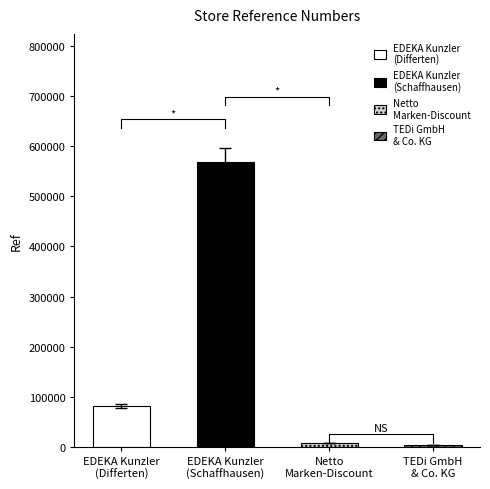

Reading left to right, transcribe all the data shown in this chart.

EDEKA Kunzler
(Differten)=82783	EDEKA Kunzler
(Schaffhausen)=567803	Netto
Marken-Discount=8132	TEDi GmbH
& Co. KG=4608